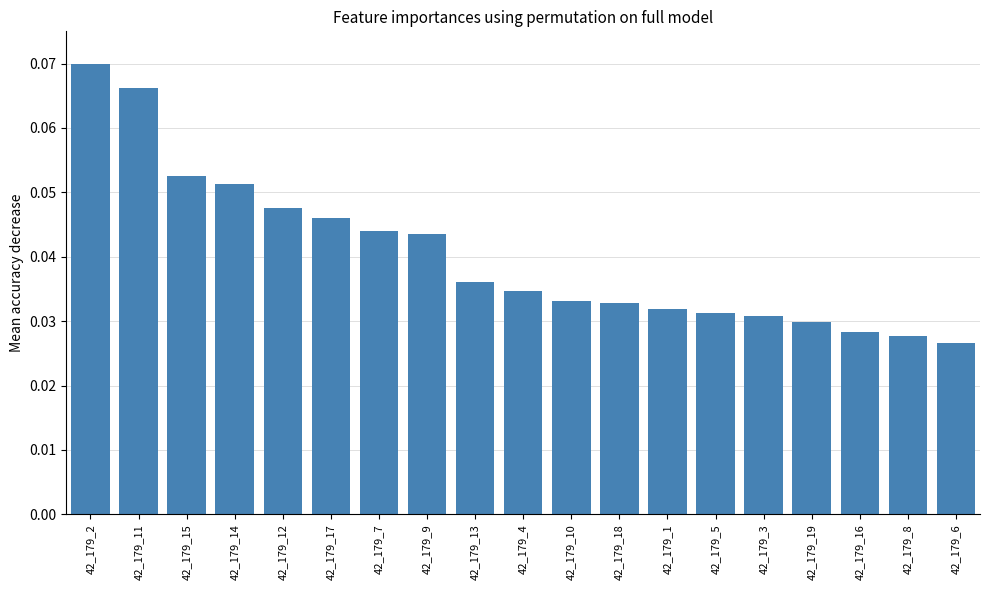

At which category does the chart reach its peak across all series?

42_179_2